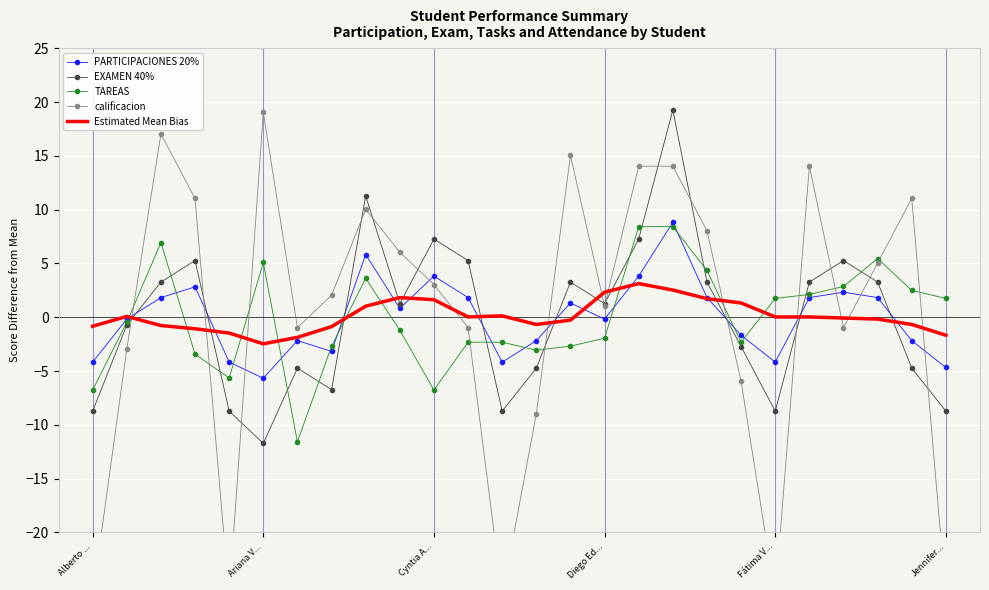

Reading left to right, list all the values displayed in this chart.

PARTICIPACIONES 20%: -4.2	-0.2	1.8	2.8	-4.2	-5.7	-2.2	-3.2	5.8	0.8	3.8	1.8	-4.2	-2.2	1.3	-0.2	3.8	8.8	1.8	-1.7	-4.2	1.8	2.3	1.8	-2.2	-4.7
EXAMEN 40%: -8.7	-0.7	3.3	5.3	-8.7	-11.7	-4.7	-6.7	11.3	1.3	7.3	5.3	-8.7	-4.7	3.3	1.3	7.3	19.3	3.3	-2.7	-8.7	3.3	5.3	3.3	-4.7	-8.7
TAREAS: -6.8	-0.5	6.9	-3.4	-5.7	5.1	-11.6	-2.7	3.6	-1.2	-6.8	-2.3	-2.3	-3.1	-2.7	-2.0	8.4	8.4	4.3	-2.3	1.7	2.1	2.9	5.5	2.5	1.7
calificacion: -26.0	-3.0	17.0	11.0	-26.0	19.0	-1.0	2.0	10.0	6.0	3.0	-1.0	-26.0	-9.0	15.0	1.0	14.0	14.0	8.0	-6.0	-26.0	14.0	-1.0	5.0	11.0	-26.0
Estimated Mean Bias: -0.8	0.1	-0.8	-1.1	-1.5	-2.5	-1.9	-0.9	1.0	1.8	1.6	0.0	0.1	-0.7	-0.3	2.3	3.1	2.5	1.7	1.3	0.0	0.0	-0.1	-0.2	-0.7	-1.7